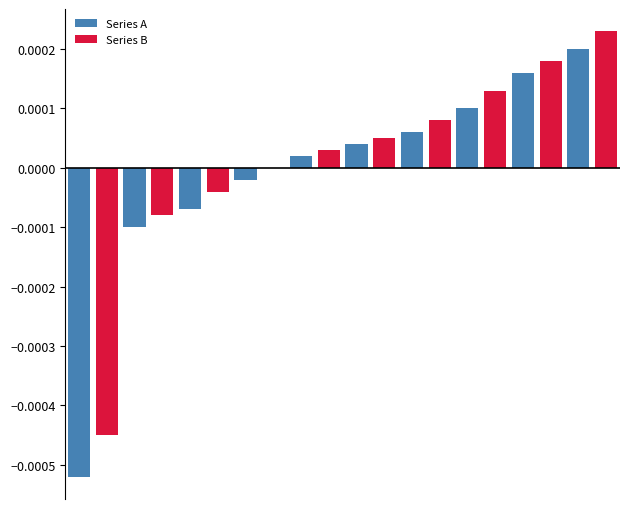

Are the bars horizontal?

No